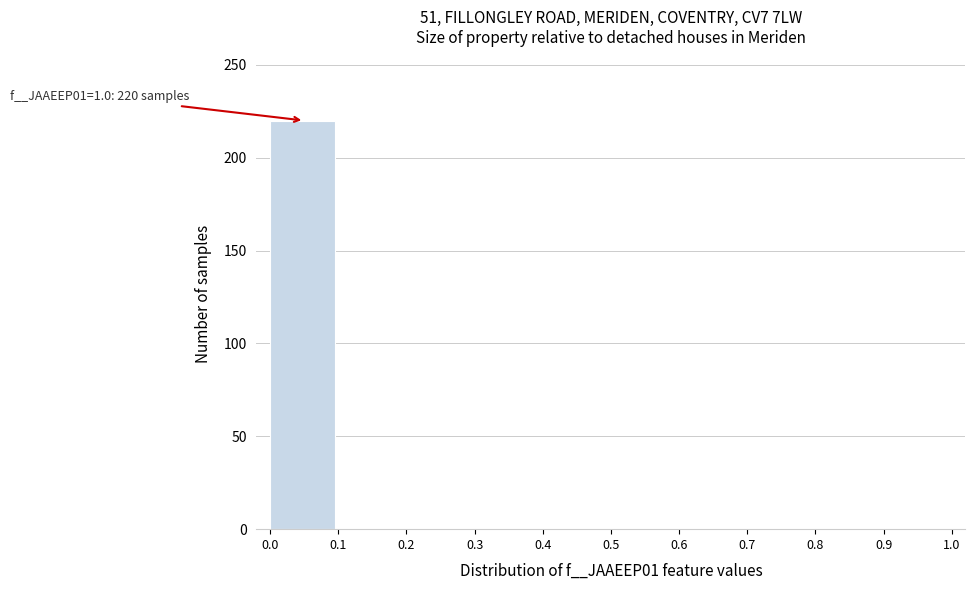

Which range on the x-axis has the tallest bar?

0.0 to 0.1